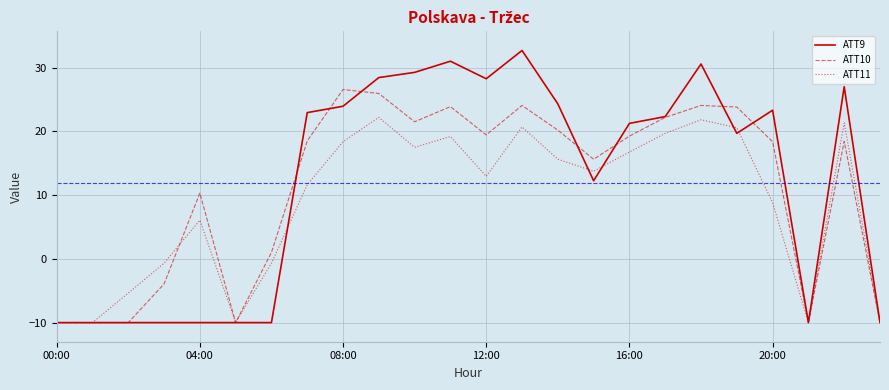

What is the difference between the maximum and second lowest values in the ATT10 series?

36.6